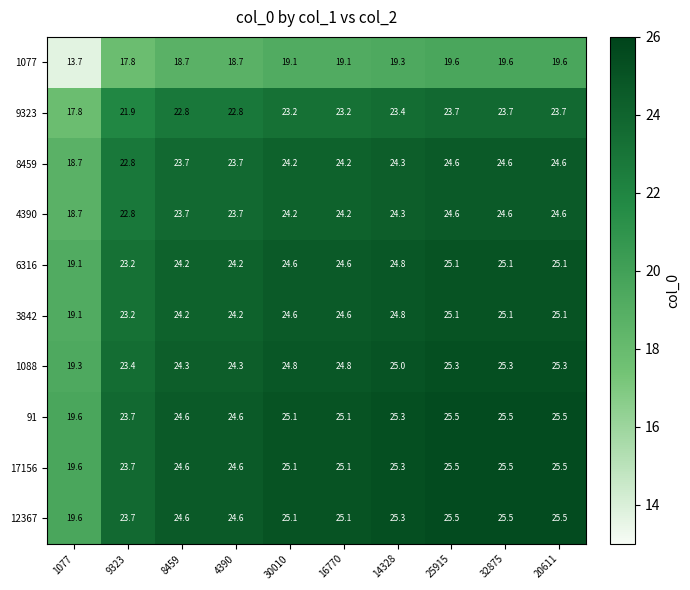

Is it true that 91 equals 24.6 at 4390?

True